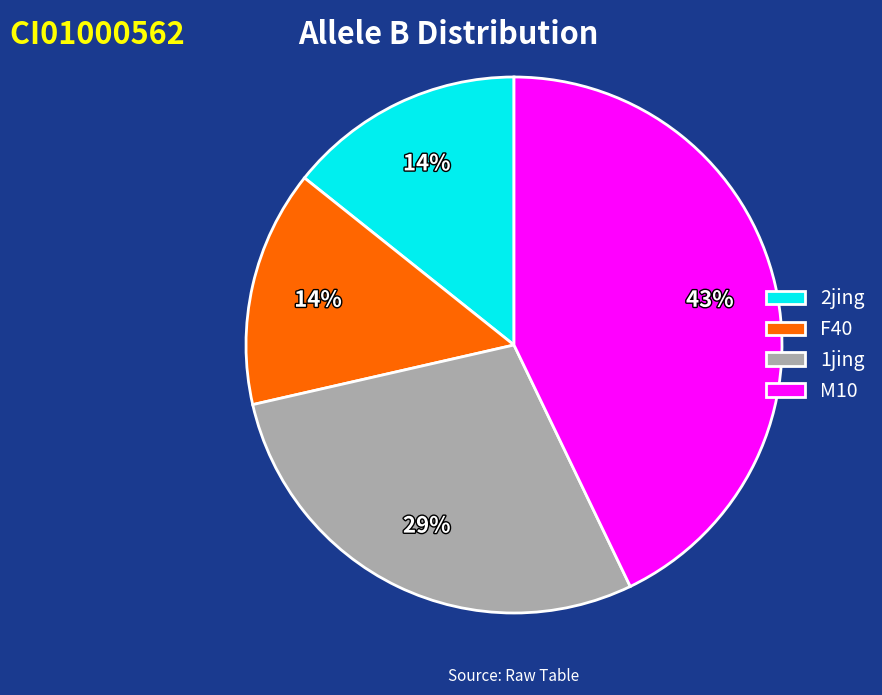

To the nearest percent, what portion does M10 represent?

43%